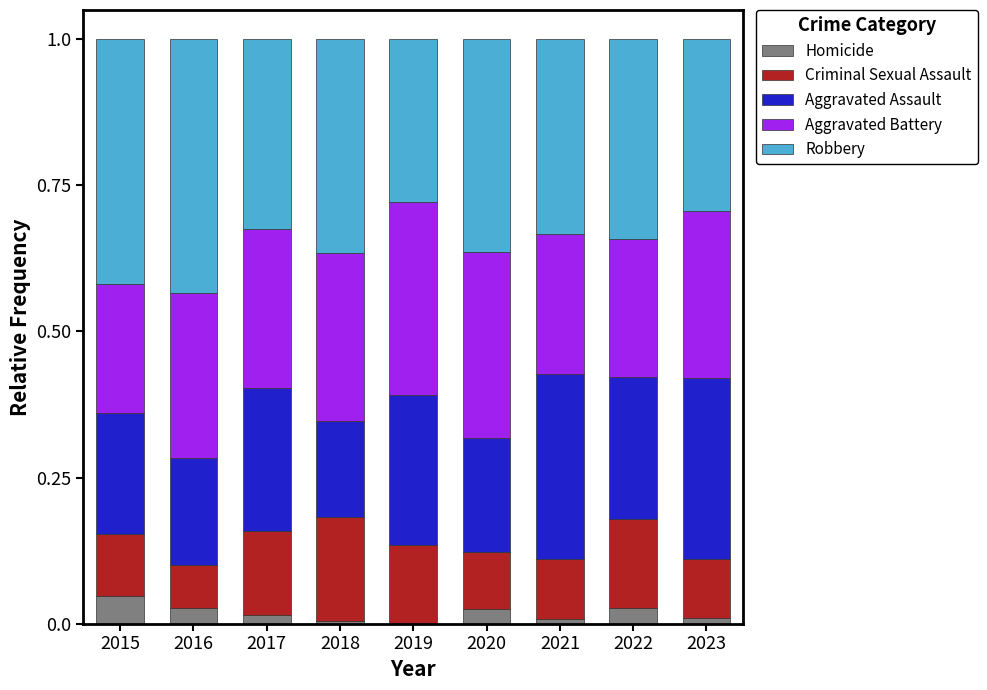

At how many categories does at least one series exceed 0?

9